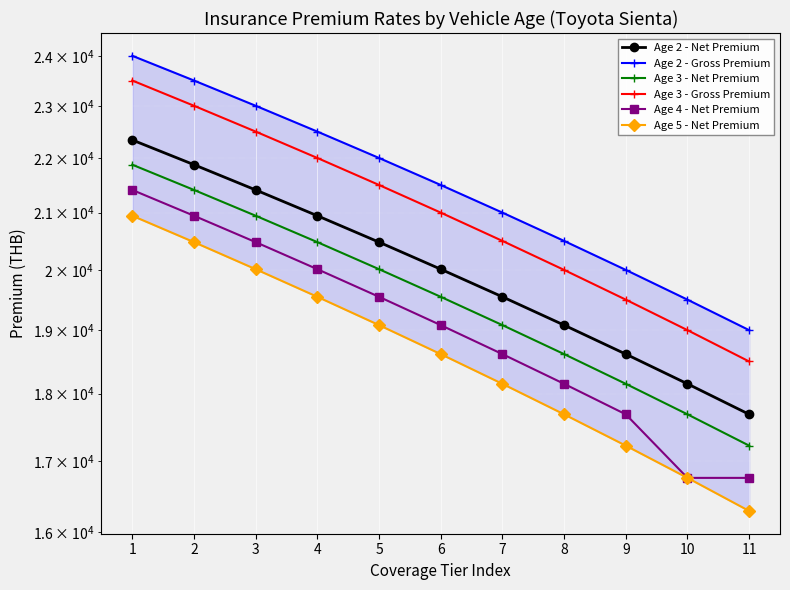

What is the difference between the second highest and minimum values in the Age 2 - Gross Premium series?

4500.0